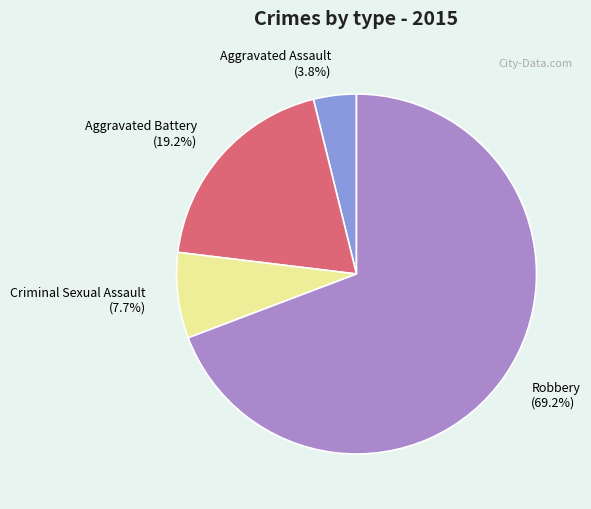

Count the number of slices in the pie.

4